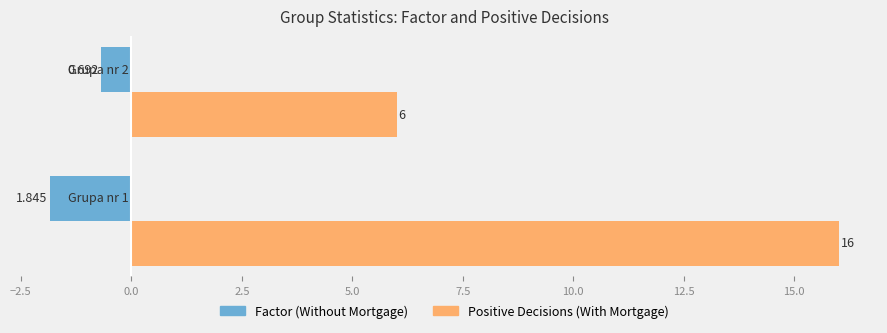

Which series has the largest range (max minus min)?

Positive Decisions (With Mortgage)